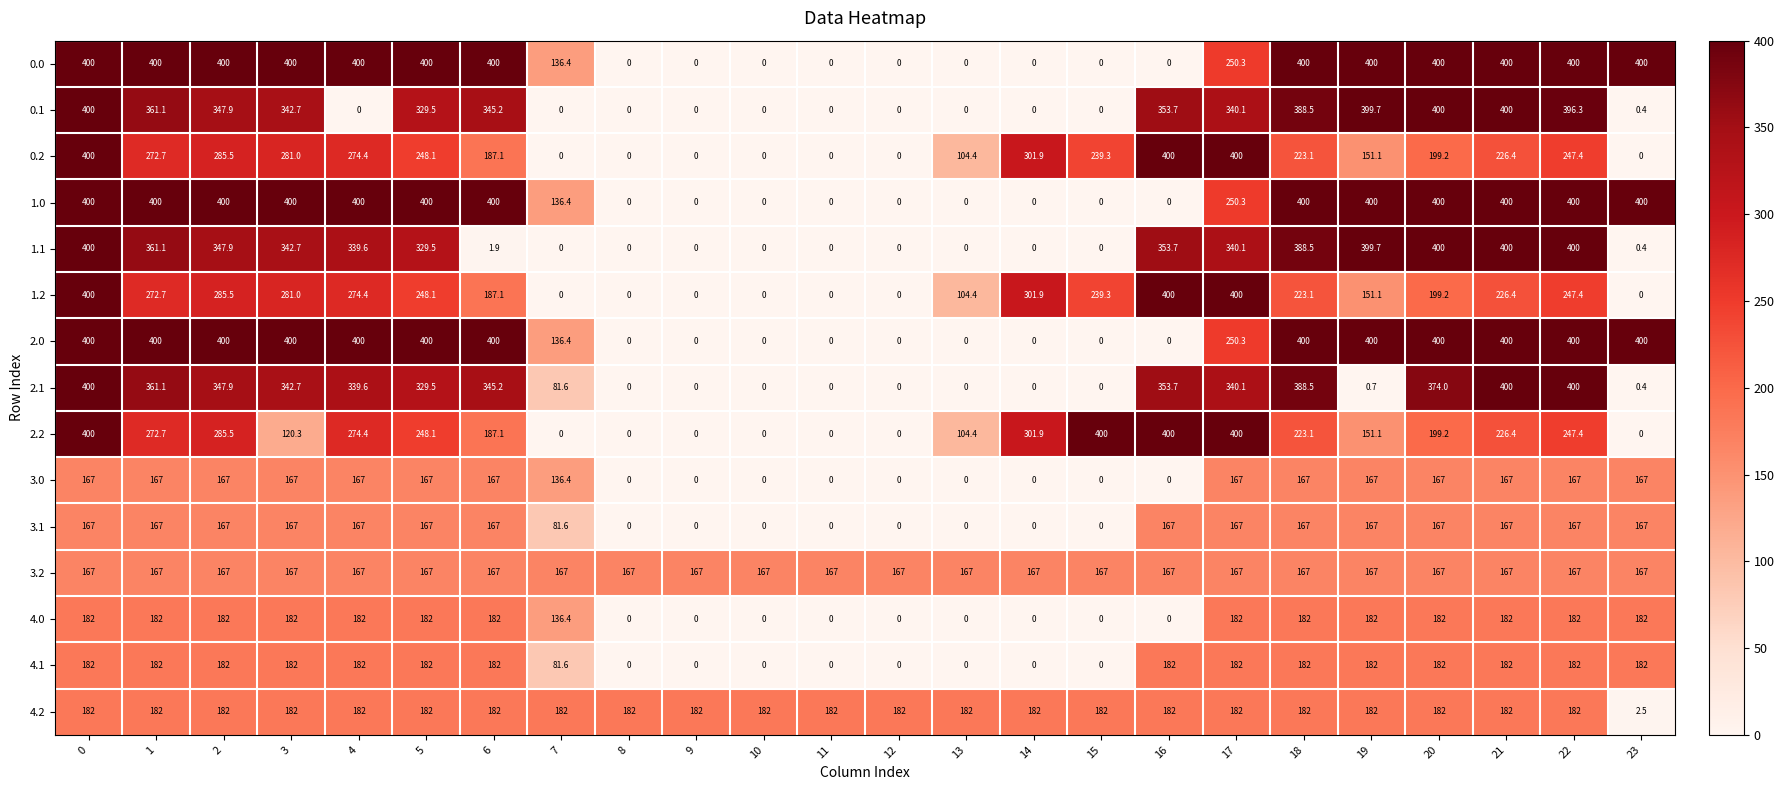

Is the value of 3.0 at 1 greater than the value of 1.1 at 8?

Yes